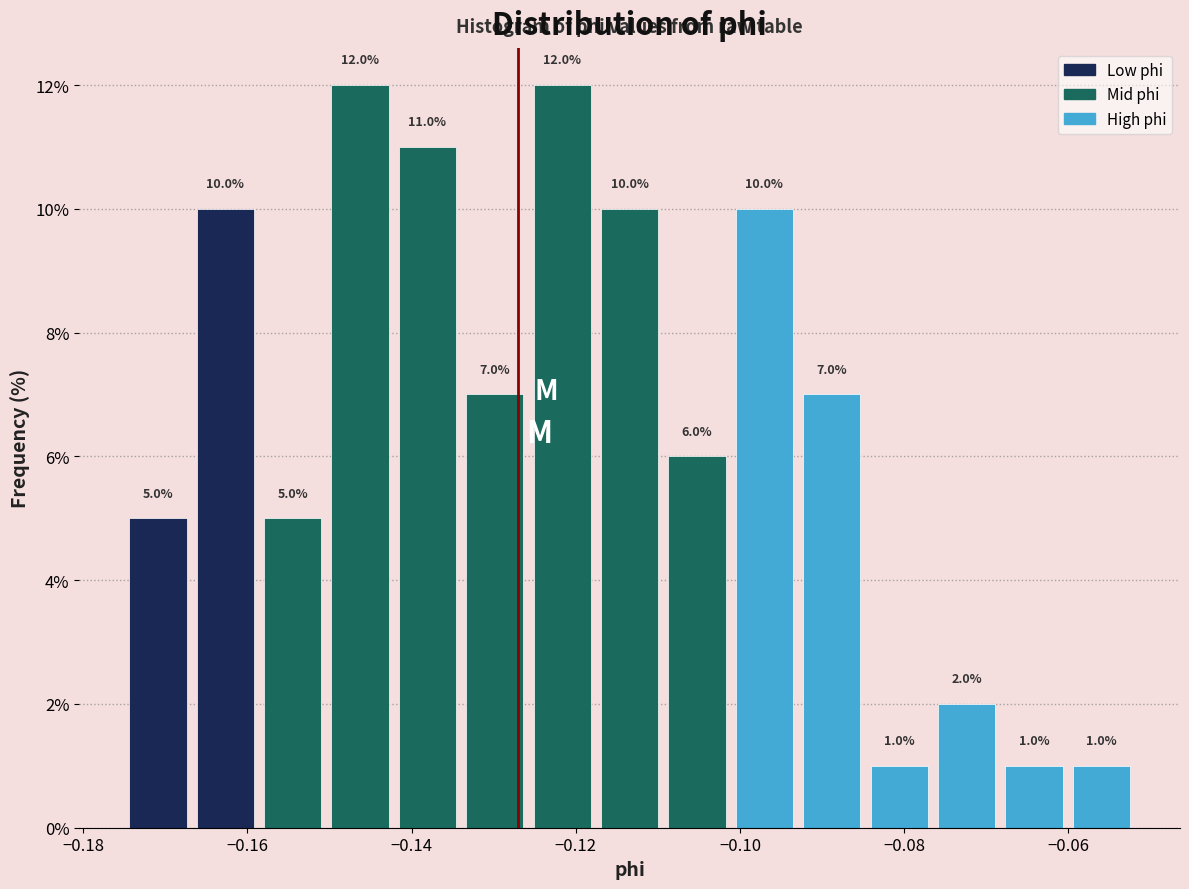

Reading left to right, transcribe this chart: for each bar, give the range it covers on the x-axis and its height. The bar edges are not printed on the chart, so give them approximately, as read against the axis.

-0.174 to -0.166: 5.0
-0.166 to -0.158: 10.0
-0.158 to -0.150: 5.0
-0.150 to -0.142: 12.0
-0.142 to -0.134: 11.0
-0.134 to -0.126: 7.0
-0.126 to -0.118: 12.0
-0.118 to -0.110: 10.0
-0.110 to -0.102: 6.0
-0.102 to -0.092: 10.0
-0.092 to -0.084: 7.0
-0.084 to -0.076: 1.0
-0.076 to -0.068: 2.0
-0.068 to -0.060: 1.0
-0.060 to -0.052: 1.0